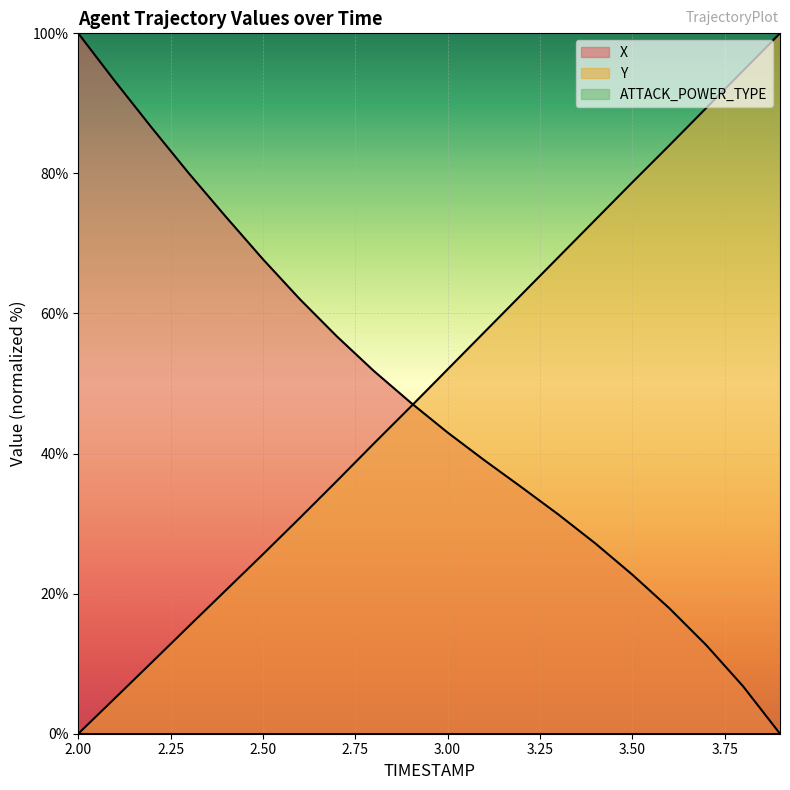

Reading left to right, list all the values displayed in this chart.

X: 2.0=100.0	2.1=93.1	2.2=86.5	2.3=80.0	2.4=73.8	2.5=67.7	2.6=62.0	2.7=56.7	2.8=51.8	2.9=47.3	3.0=43.0	3.1=39.0	3.2=35.2	3.3=31.3	3.4=27.2	3.5=22.7	3.6=17.9	3.7=12.7	3.8=6.8	3.9=0.0
Y: 2.0=0.0	2.1=5.1	2.2=10.2	2.3=15.4	2.4=20.5	2.5=25.6	2.6=30.8	2.7=36.1	2.8=41.4	2.9=46.7	3.0=52.0	3.1=57.4	3.2=62.7	3.3=68.0	3.4=73.4	3.5=78.7	3.6=84.0	3.7=89.3	3.8=94.7	3.9=100.0